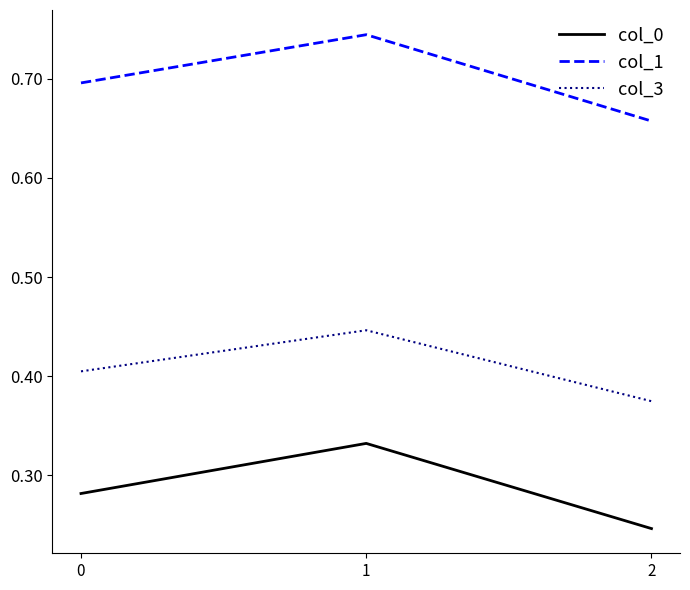

The value of col_1 at 2 is 0.1. True or false?

False